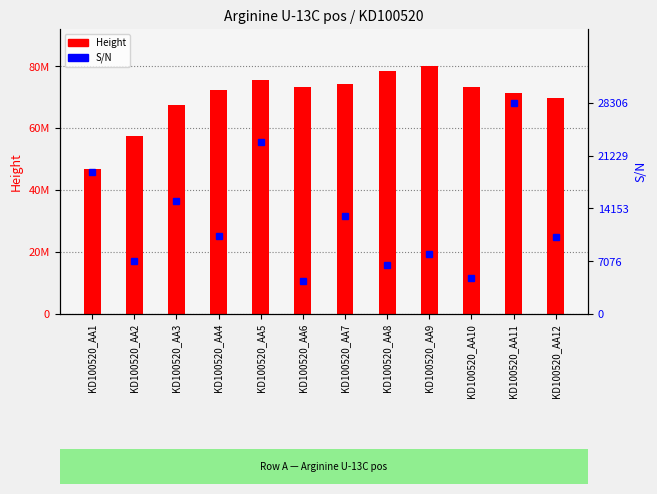

Which series has the largest total across all categories?

Height